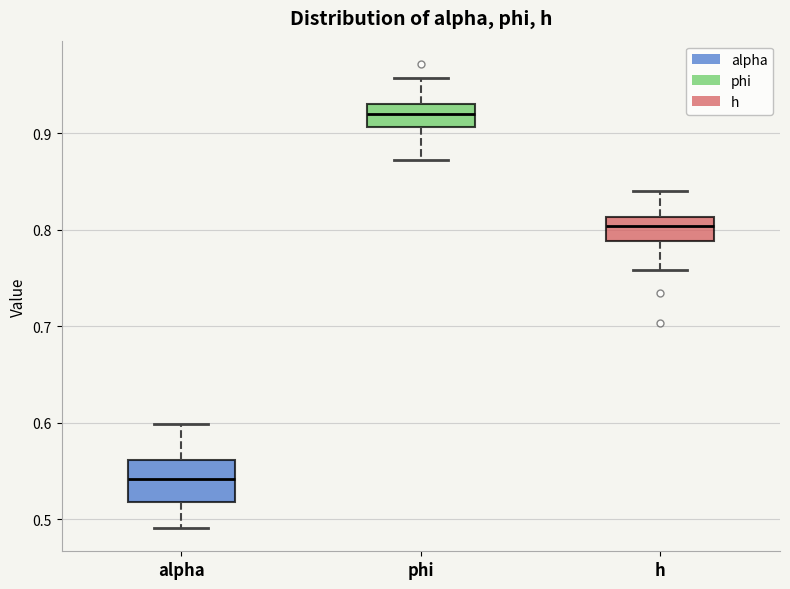

Reading left to right, transcribe this box plot: for each box, give where its median line is, the range the box spans, and where its two whiskers end, as read against the y-axis. The values are not printed on the chart, so give them approximately, as read against the axis.

alpha: median 0.54, box 0.52 to 0.56, whiskers 0.49 to 0.60
phi: median 0.92, box 0.91 to 0.93, whiskers 0.87 to 0.96
h: median 0.80, box 0.79 to 0.81, whiskers 0.76 to 0.84